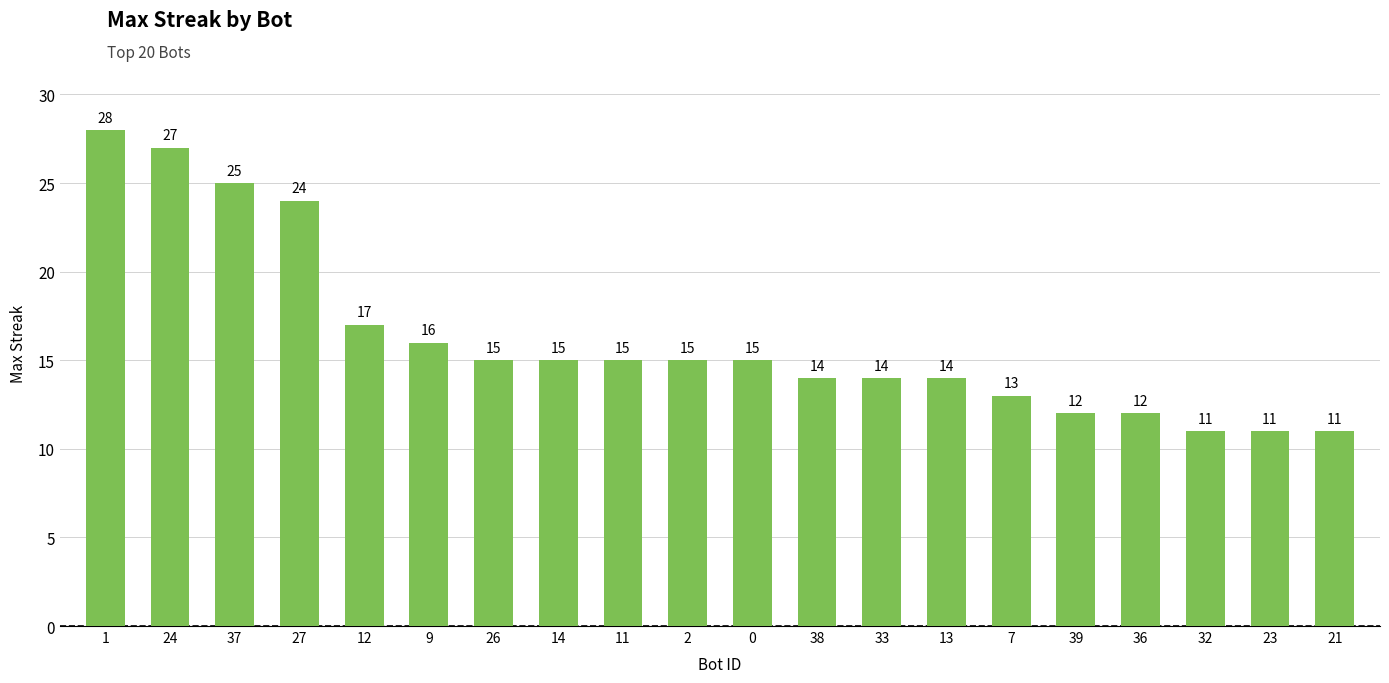

What value does the data have at 11, to the nearest 10?

20